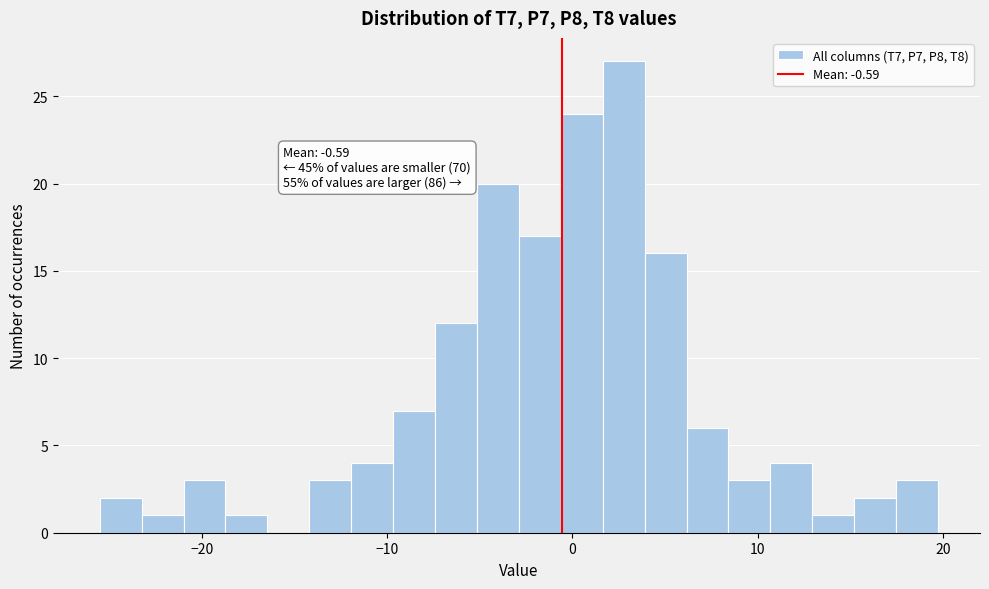

Around what value on the x-axis is the tallest bar? Give the approximate position of its centre, as read against the axis.

3